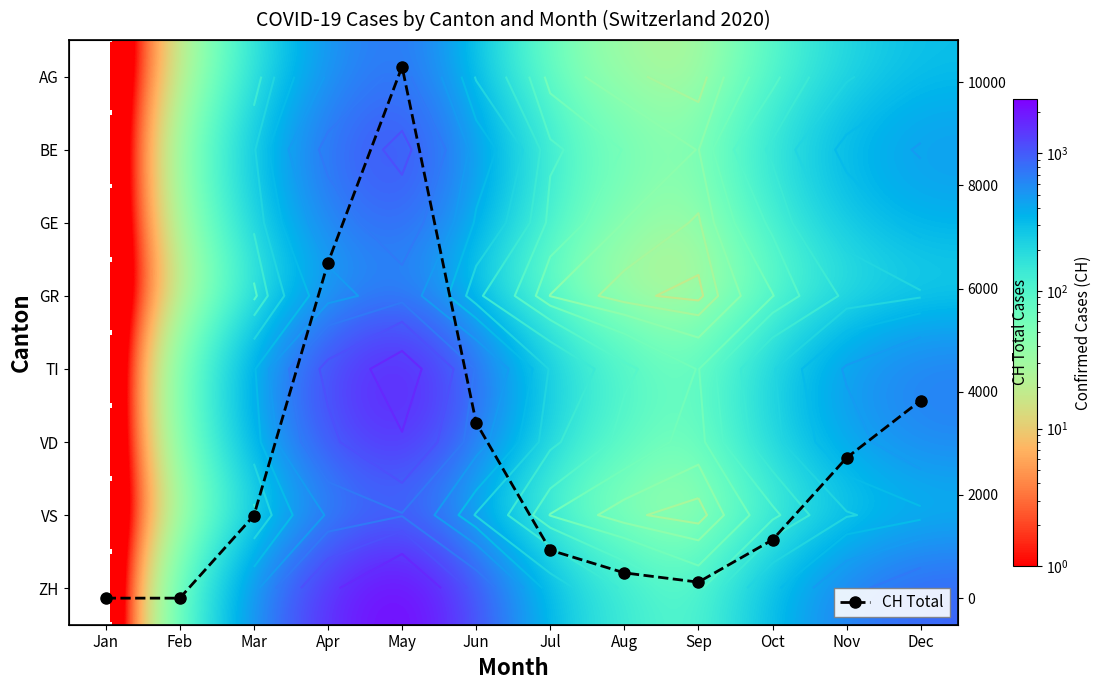

In CH Total, how many points are higher than both neighbors (excluding endpoints)?

1